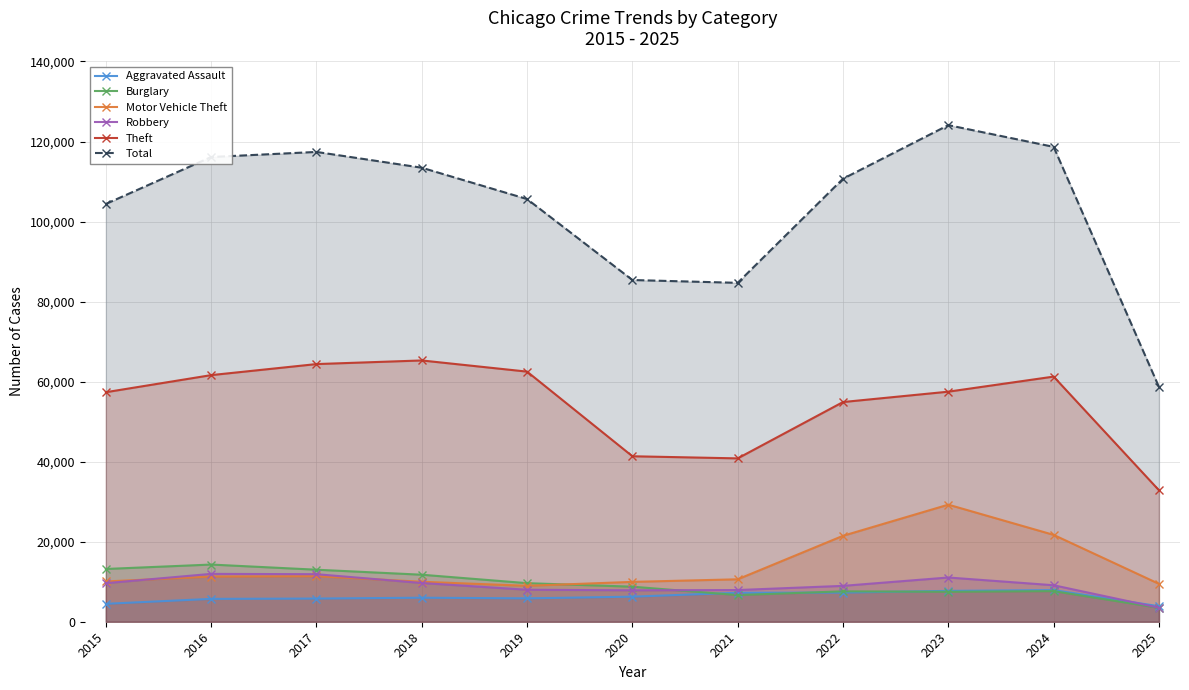

True or false: Theft has a value of 54899 at 2022.

True